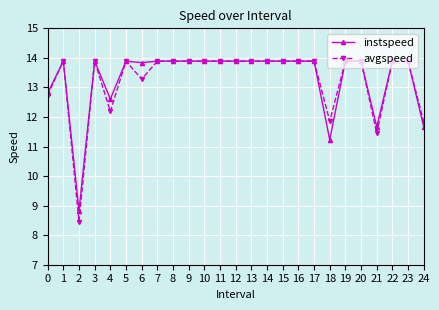

Where does the instspeed series first go above 13?

1